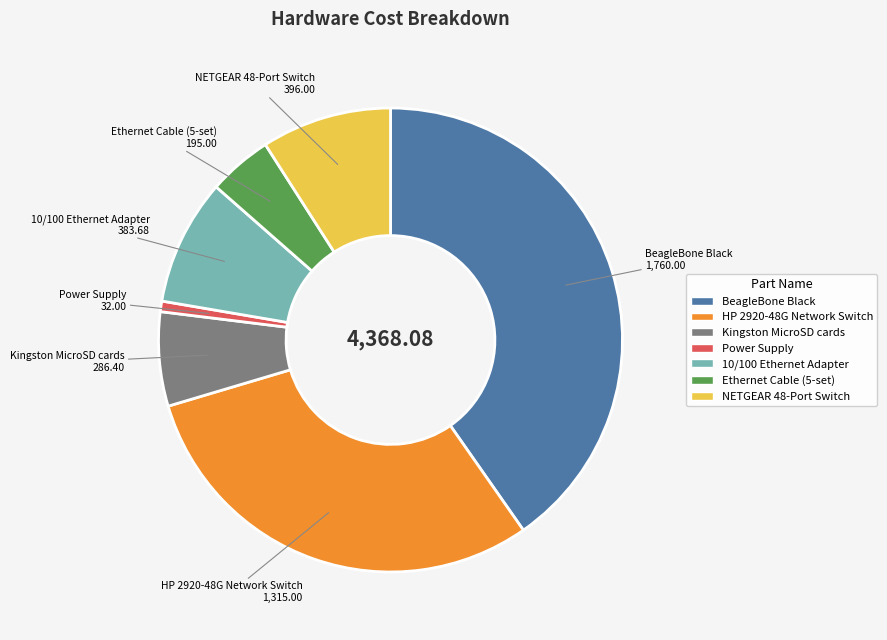

Is there any slice that represents more than half of the pie?

No